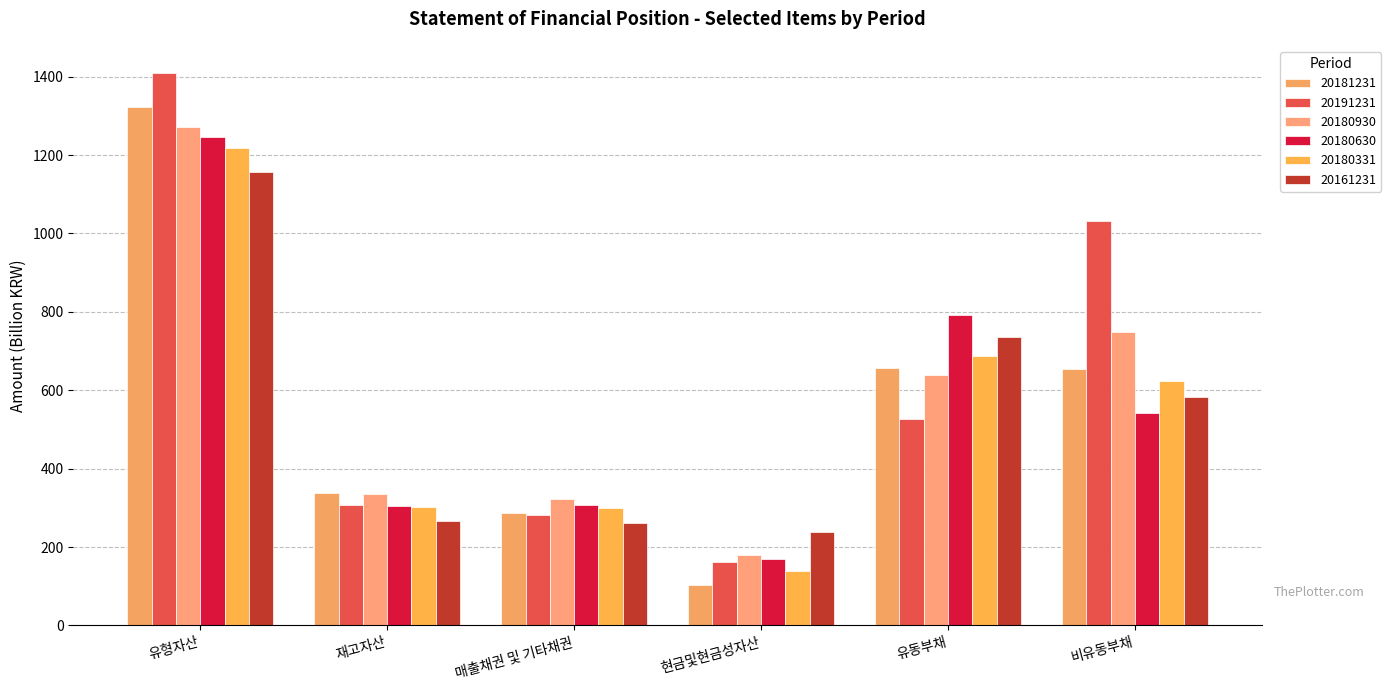

Read the 20180930 value at 유동부채.

638.9